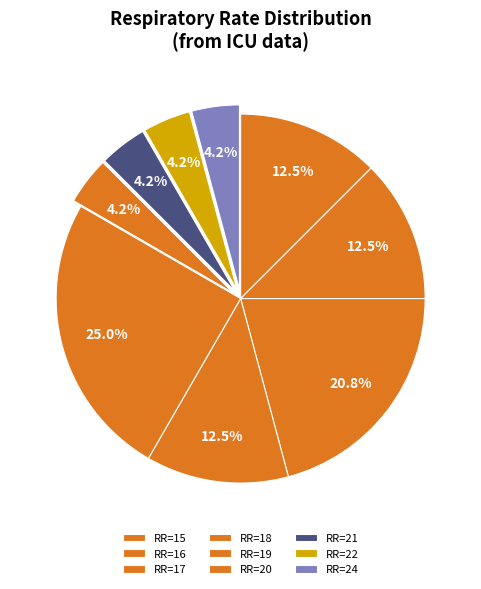

To the nearest percent, what is the average slice percentage?

11%